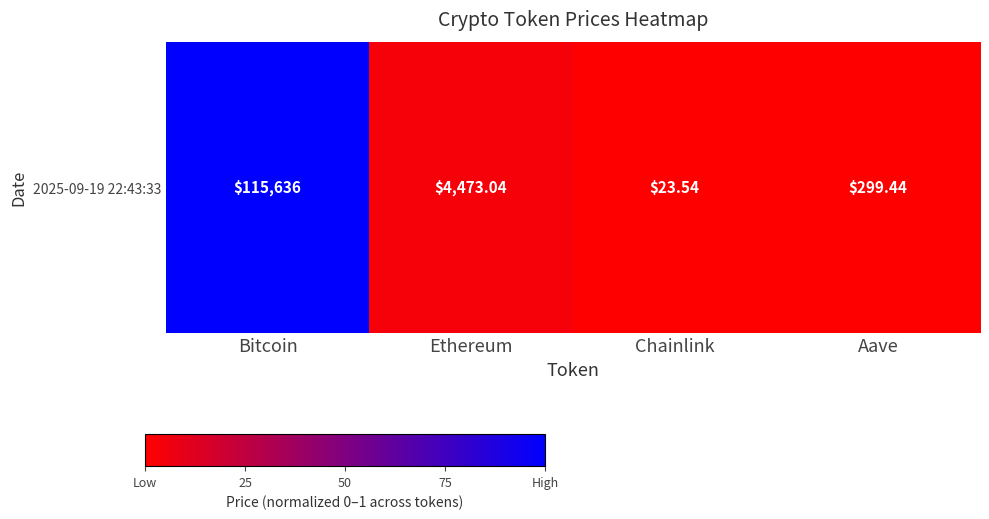

Between Ethereum and Bitcoin, which is larger?

Bitcoin